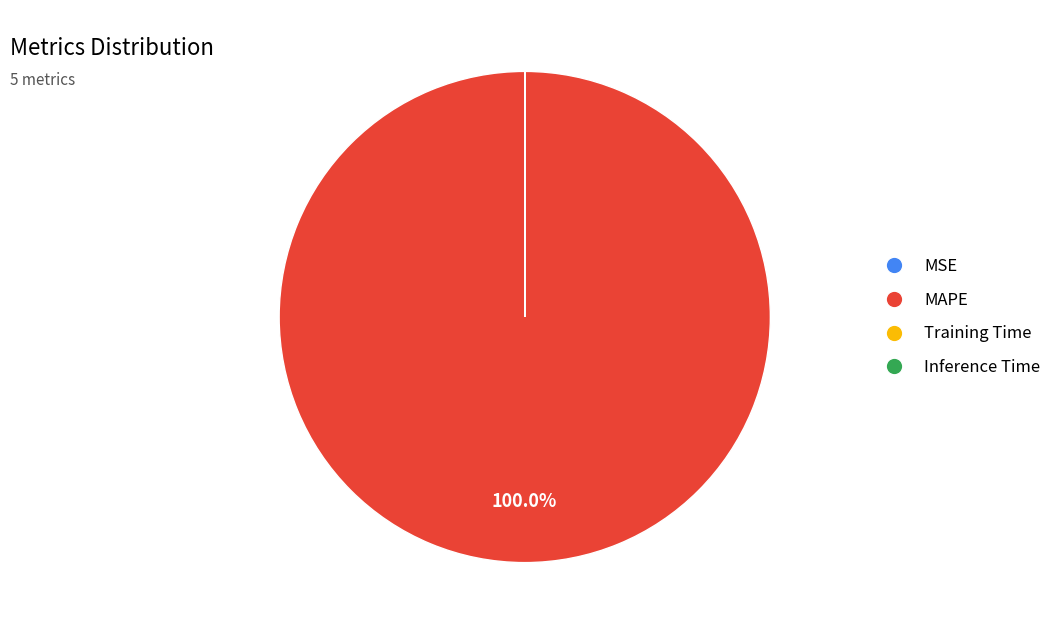

Which slice represents more than half of the pie?

MAPE